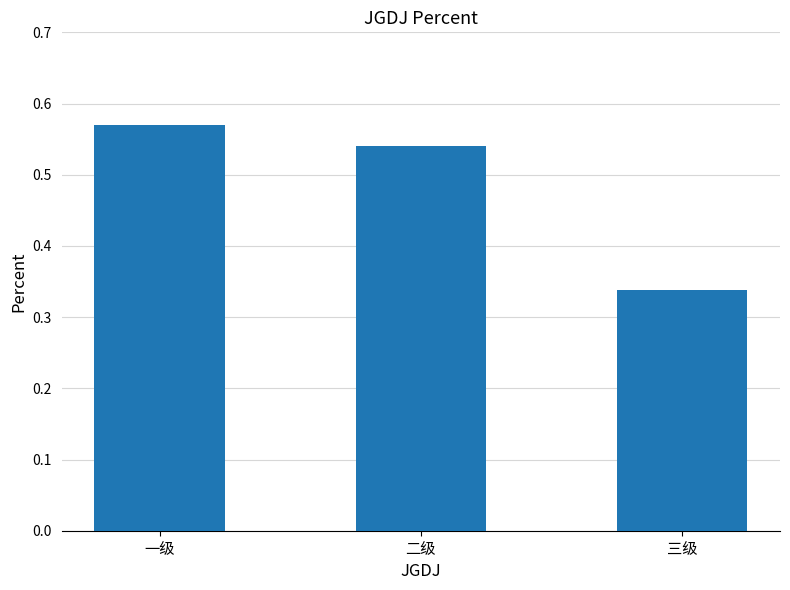

What is the difference between the maximum and minimum values?

0.2